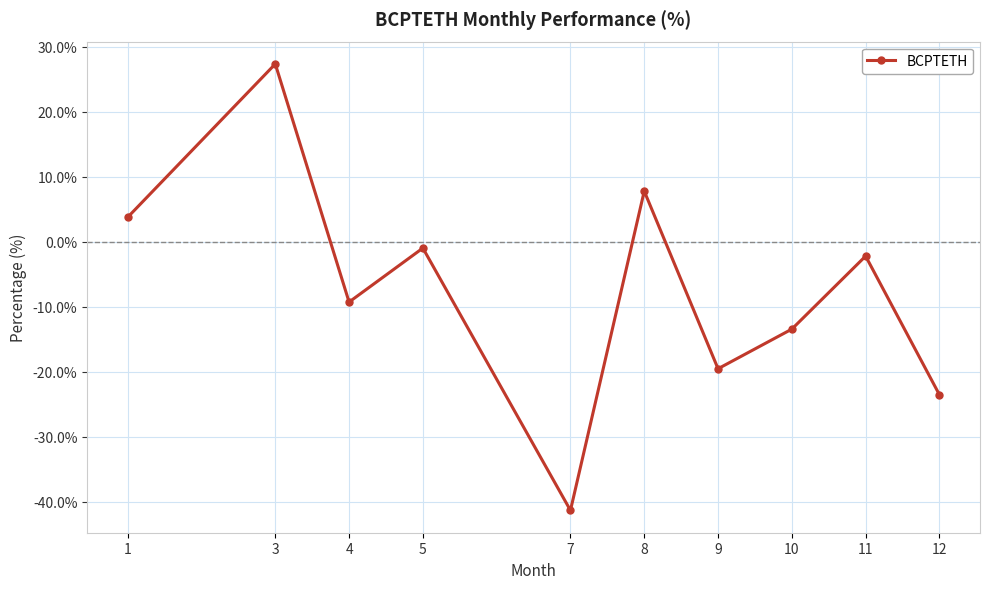

How many data points are above -2?

4